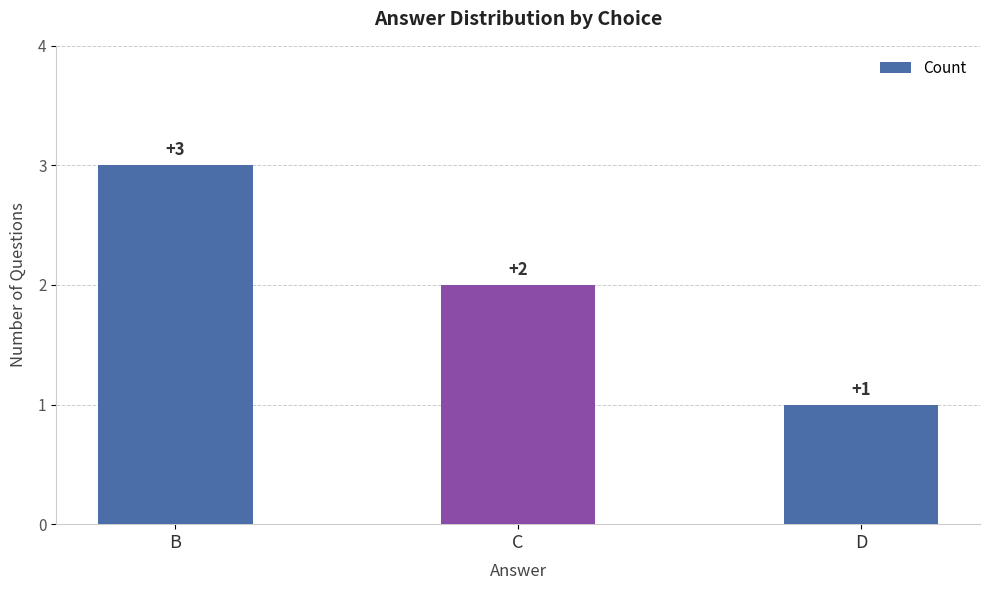

Reading left to right, list all the values displayed in this chart.

B=3	C=2	D=1